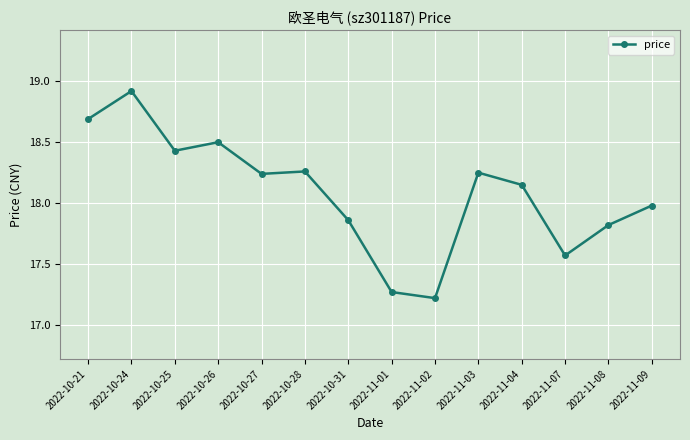

Which has a higher value, 2022-11-07 or 2022-11-03?

2022-11-03